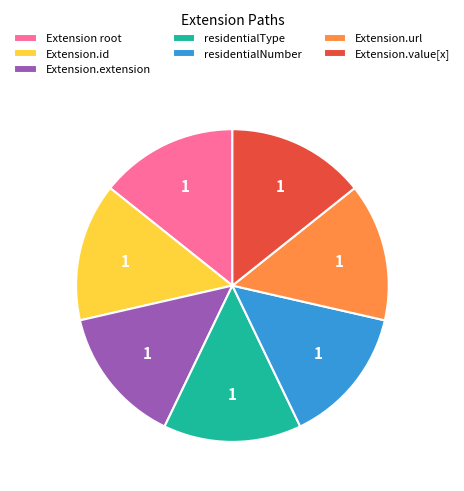

Does Extension.extension represent more than half of the total?

No